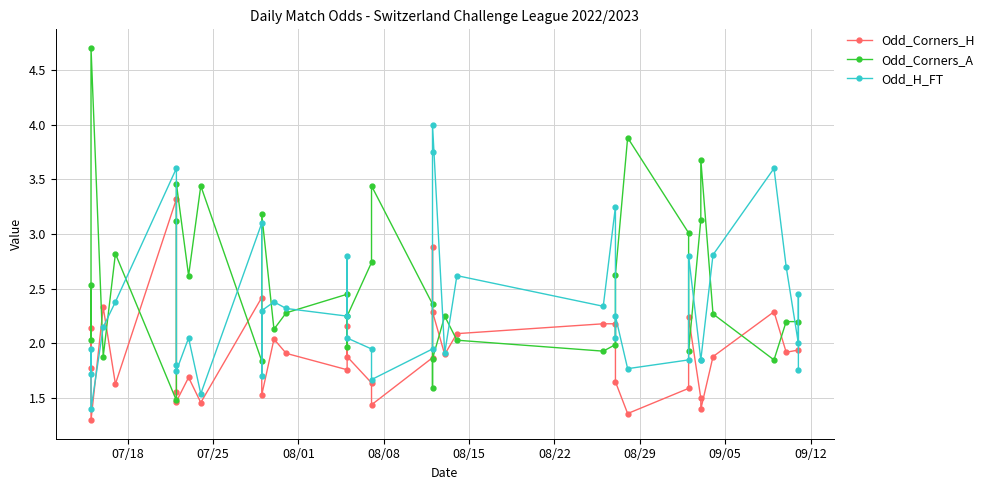

Where is the first local maximum for Odd_Corners_A?

2